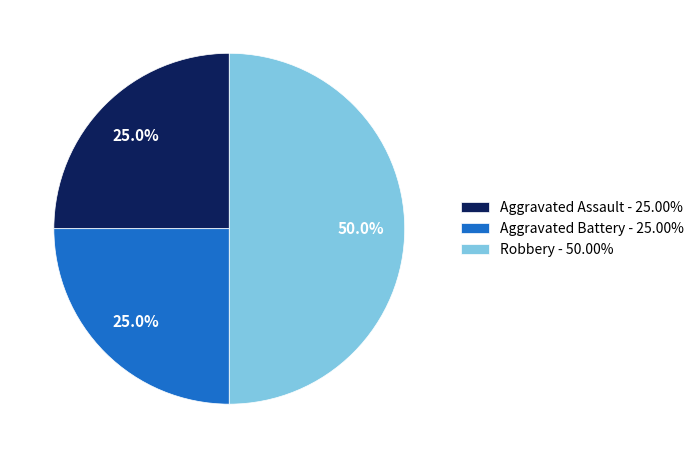

What percentage is NOT represented by Robbery?

50.0%